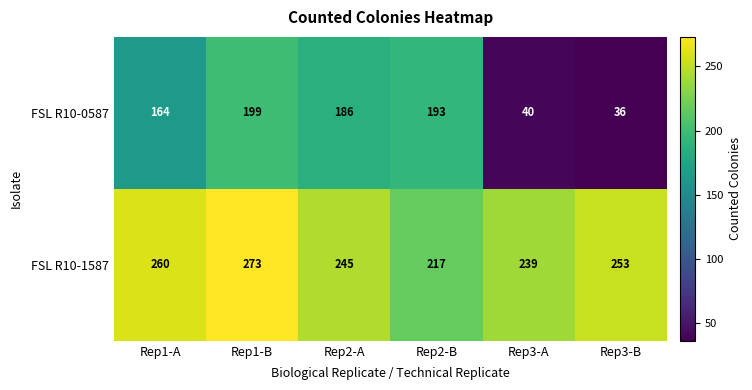

Is it true that FSL R10-0587 equals 55 at Rep3-B?

False